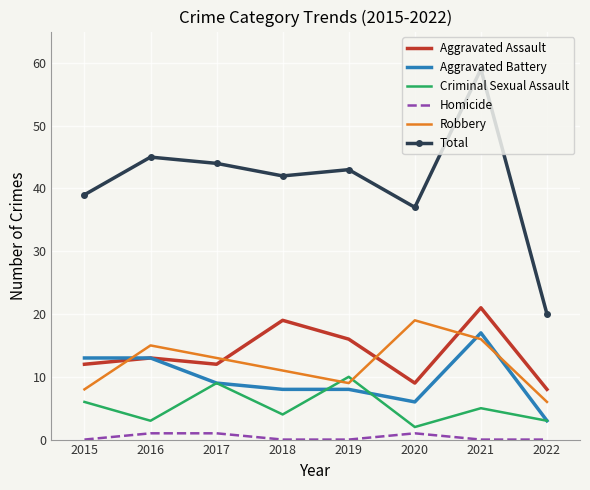

True or false: Aggravated Assault and Robbery cross at least once.

True